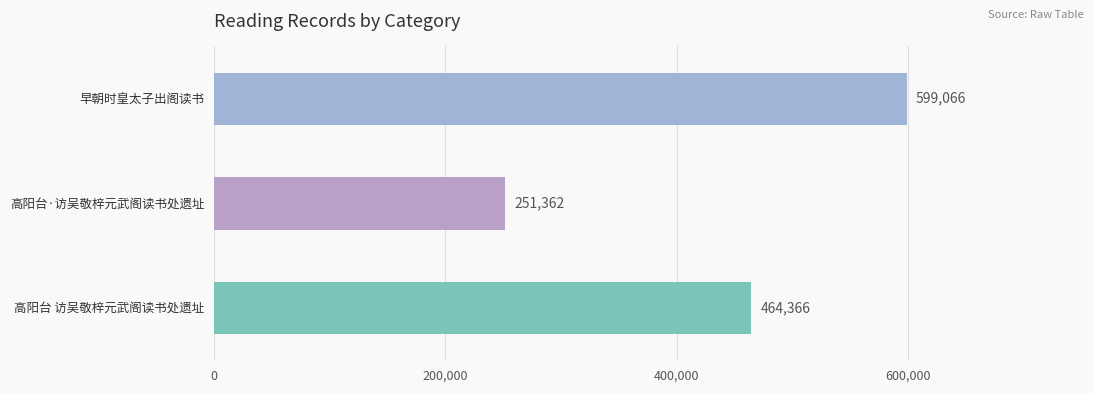

Reading bottom to top, extract all data points from this chart.

高阳台 访吴敬梓元武阁读书处遗址=464366	高阳台·访吴敬梓元武阁读书处遗址=251362	早朝时皇太子出阁读书=599066